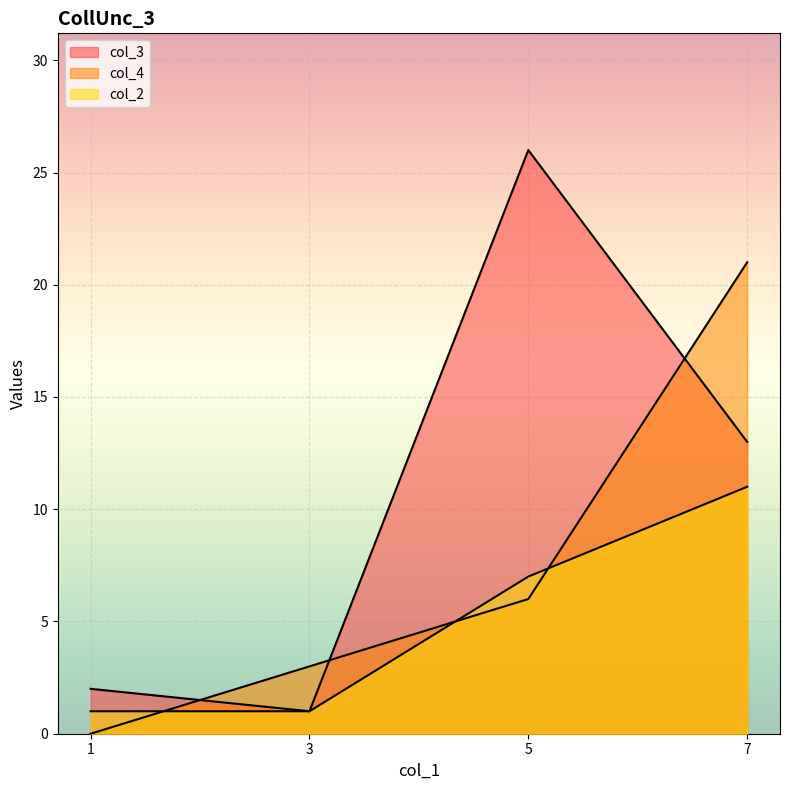

What are all the series names shown in the legend?

col_3, col_4, col_2